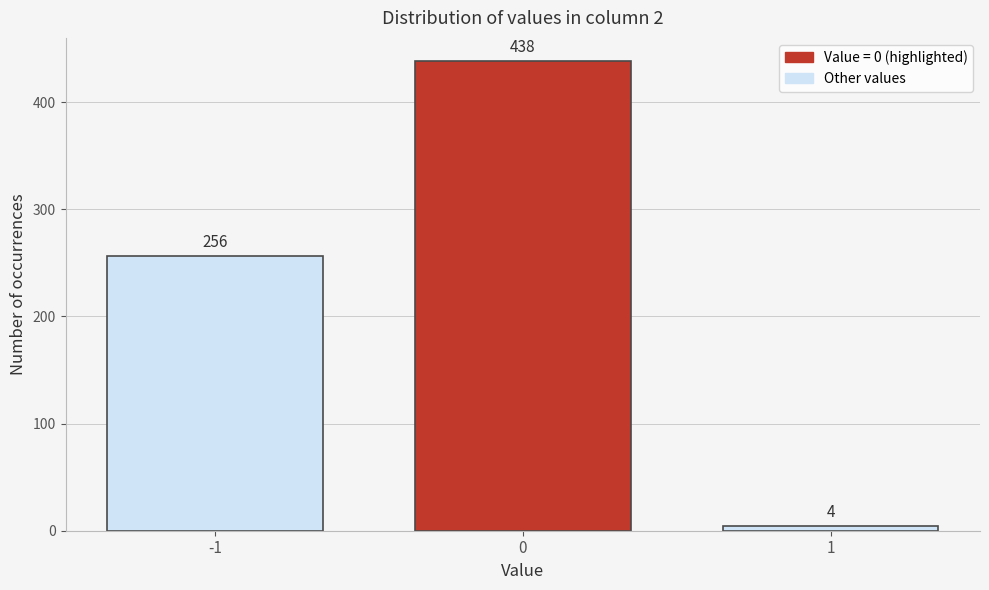

Reading left to right, list all the values displayed in this chart.

256	438	4